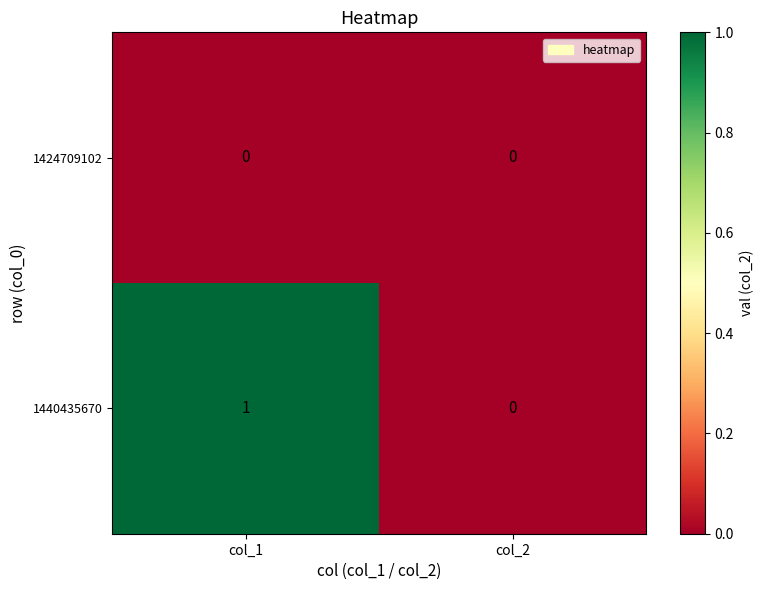

The 1424709102 series shows 0 at col_2. True or false?

True